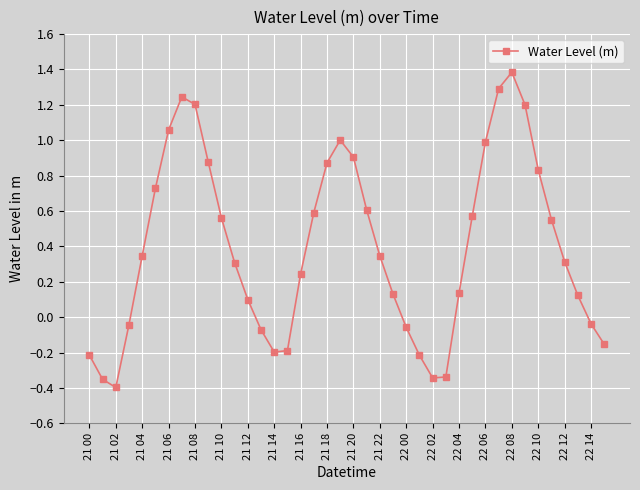

What is the difference between the maximum and minimum values?

1.8